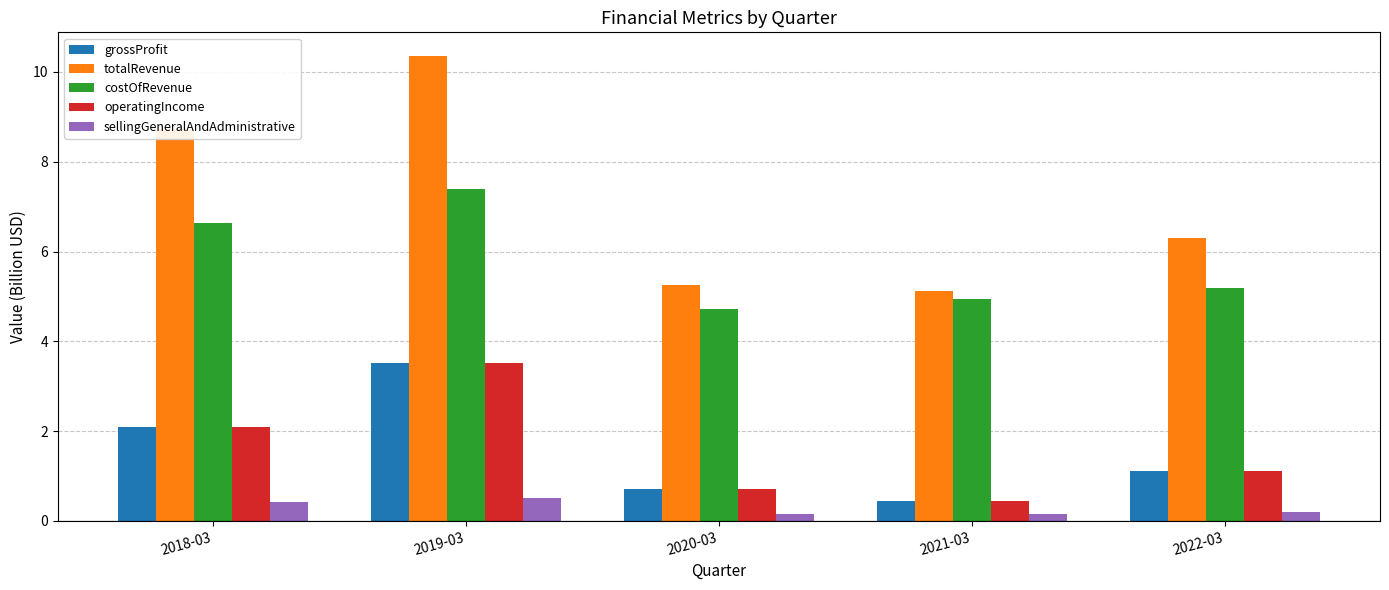

What is the difference between the maximum and minimum values in the totalRevenue series?

5.2